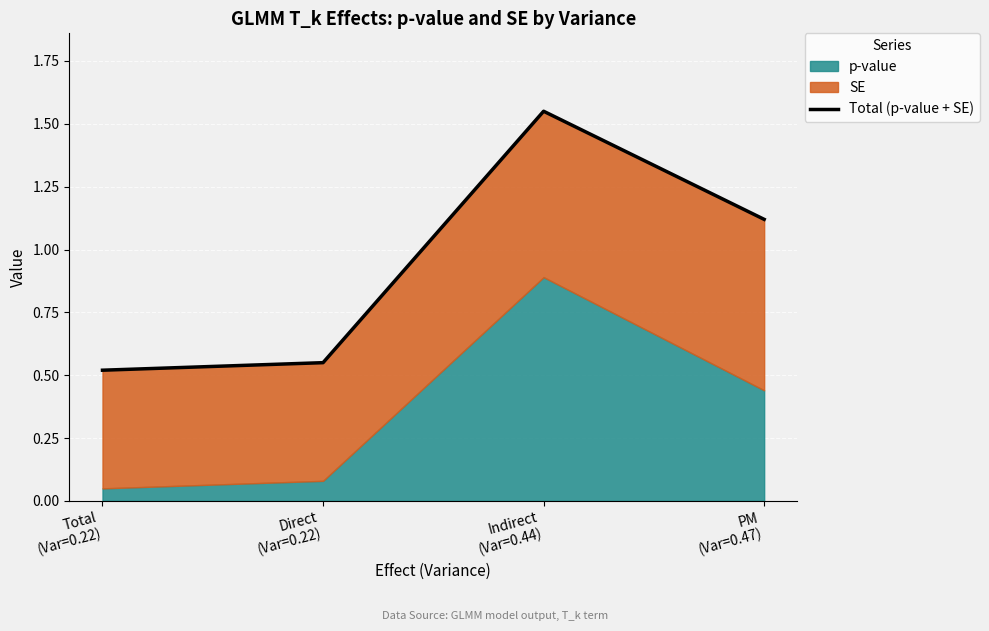

Count the values in the range 0 to 1.

2